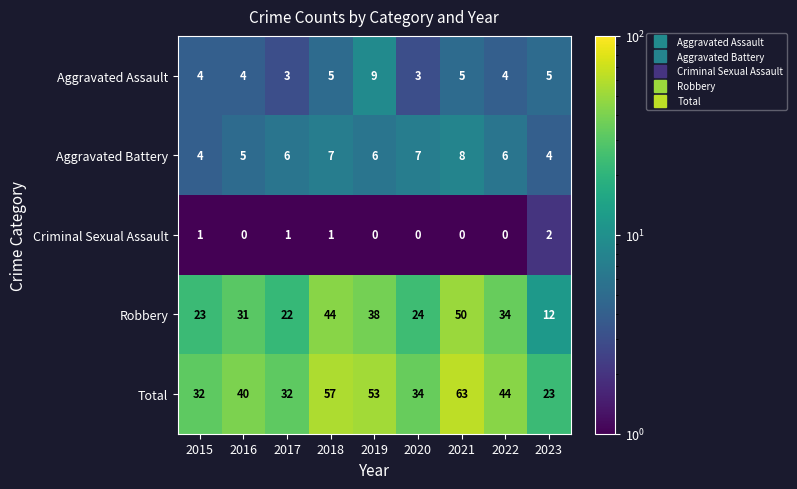

Which series changed the most between 2019 and 2020?

Total